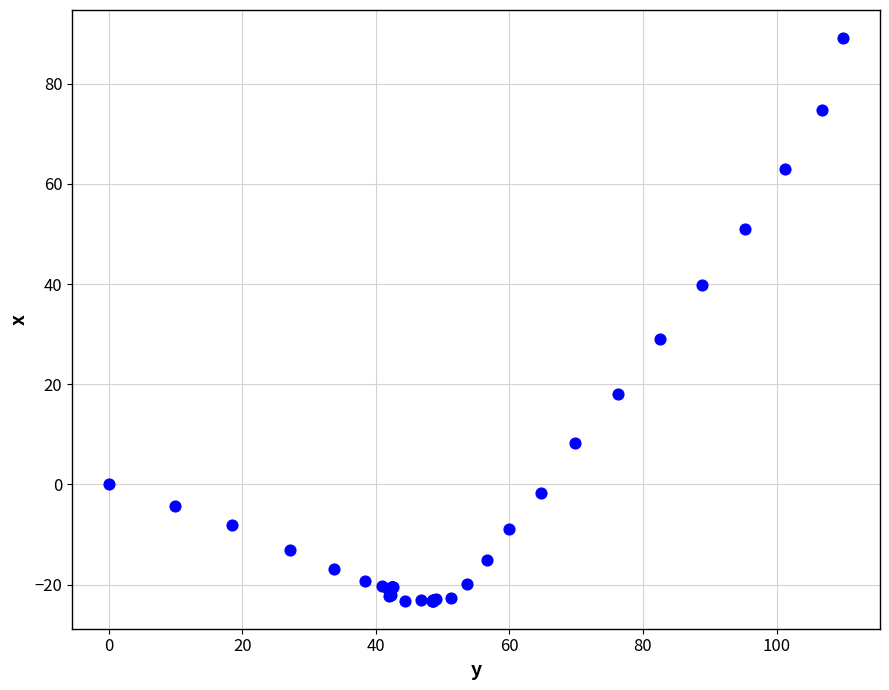

What Y value in the scatter plot is closest to 32?

29.0